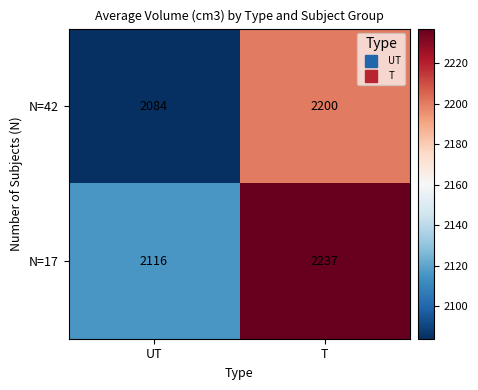

Reading left to right, list all the values displayed in this chart.

N=42: 2084	2200
N=17: 2116	2237